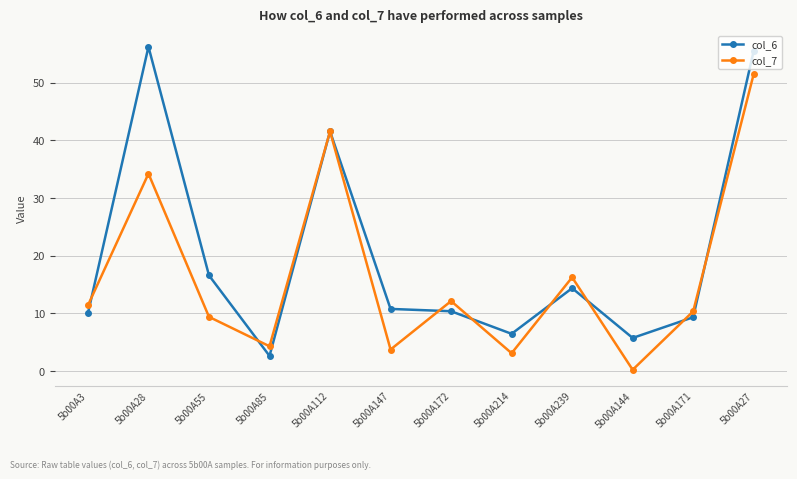

Reading left to right, what are all the values shown in this chart?

col_6: 10.0	56.2	16.6	2.6	41.6	10.8	10.4	6.5	14.4	5.8	9.4	55.6
col_7: 11.4	34.2	9.4	4.3	41.6	3.8	12.2	3.1	16.3	0.2	10.4	51.5